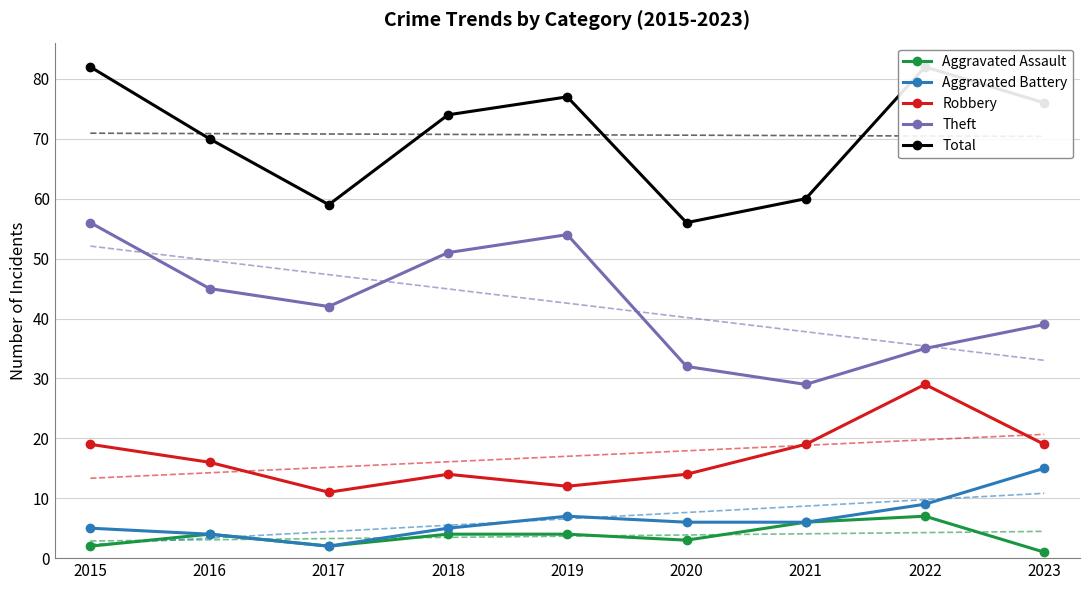

How many distinct data groups are displayed?

5